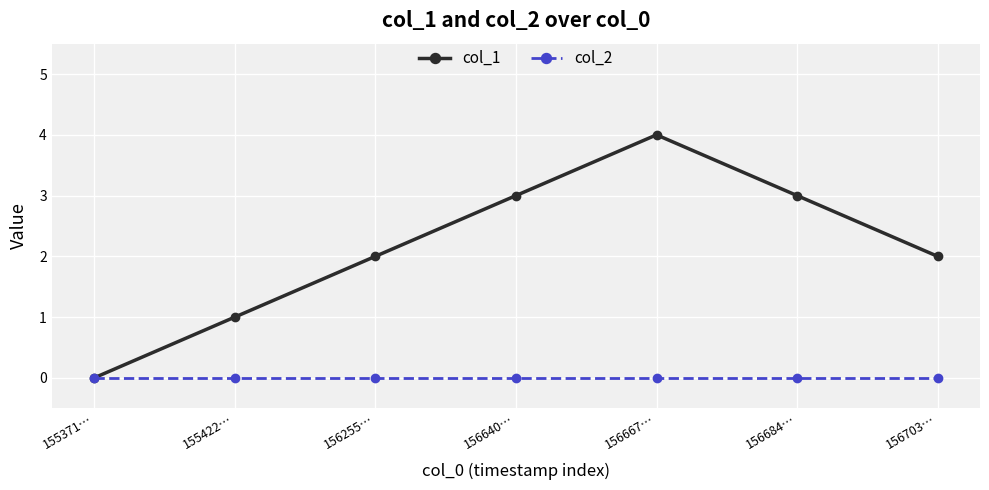

Is it true that col_1 equals -2 at 155371…?

False